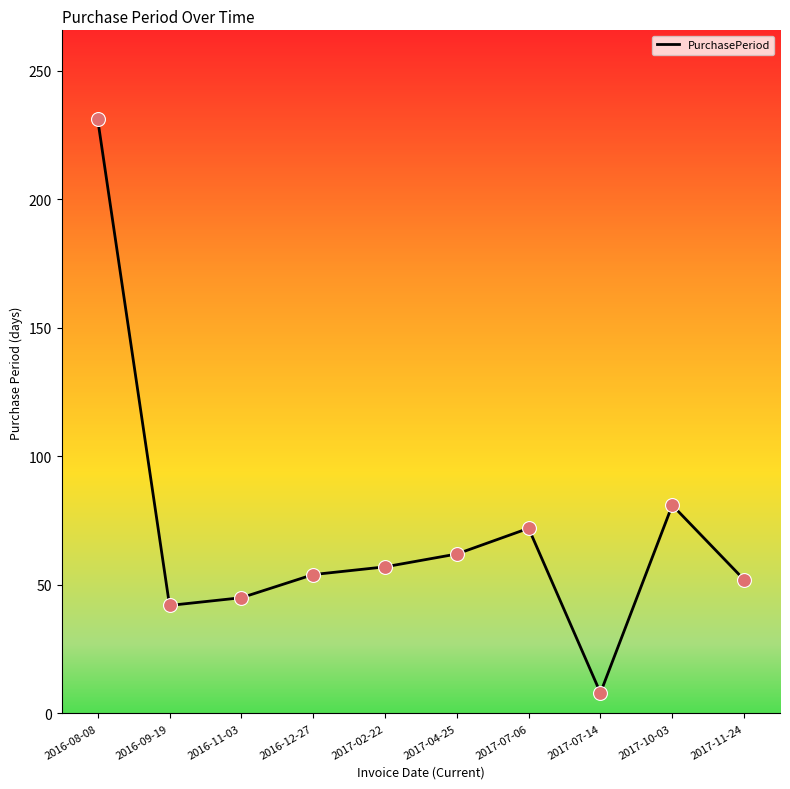

What is the change in value from 2016-12-27 to 2017-07-06?

+18